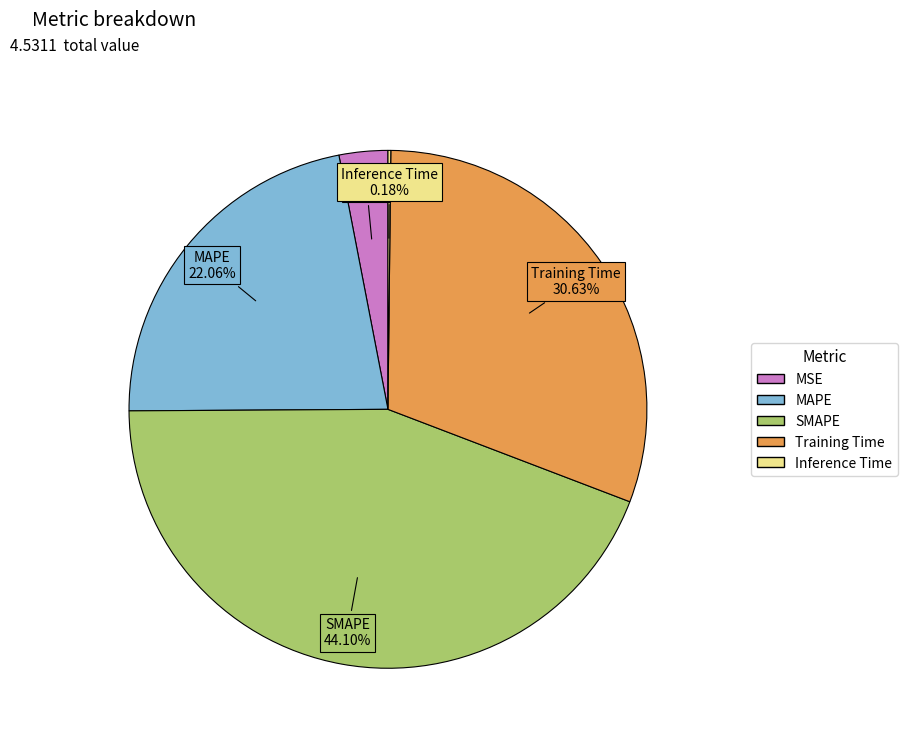

Do MAPE and MSE together represent more than half of the pie?

No